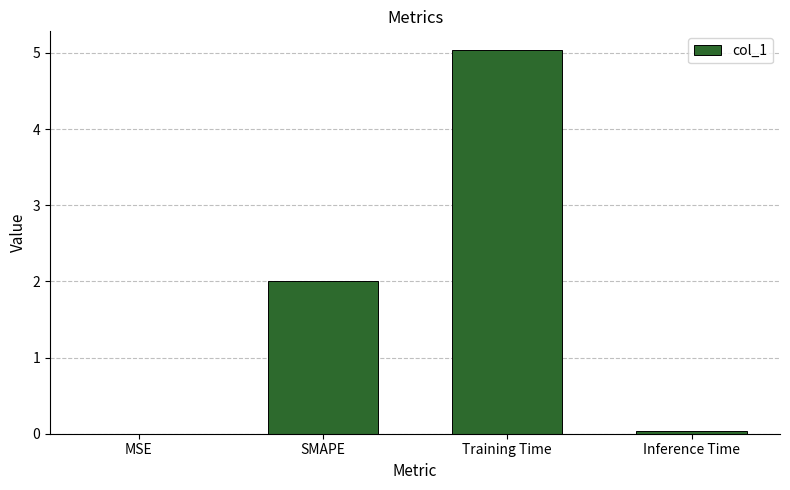

Between Training Time and MSE, which is larger?

Training Time